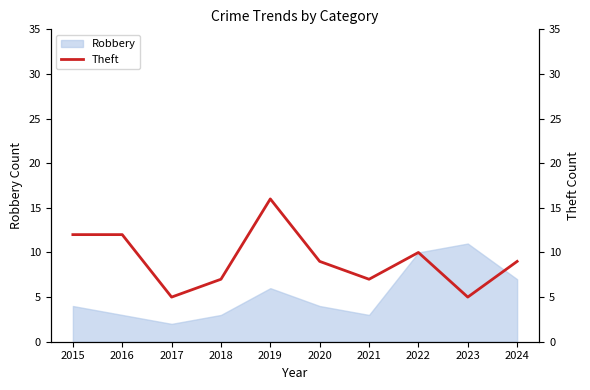

Where does the data first go above 9?

2015